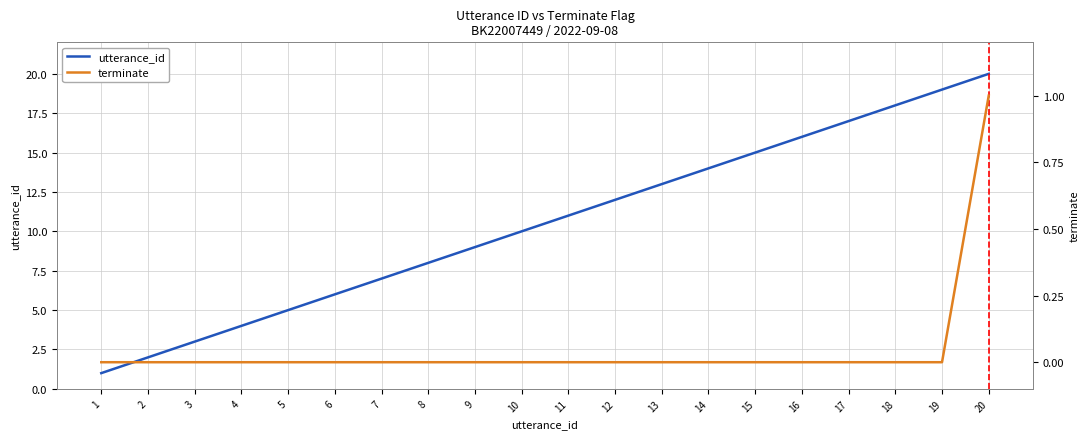

How many lines are shown in the chart?

2